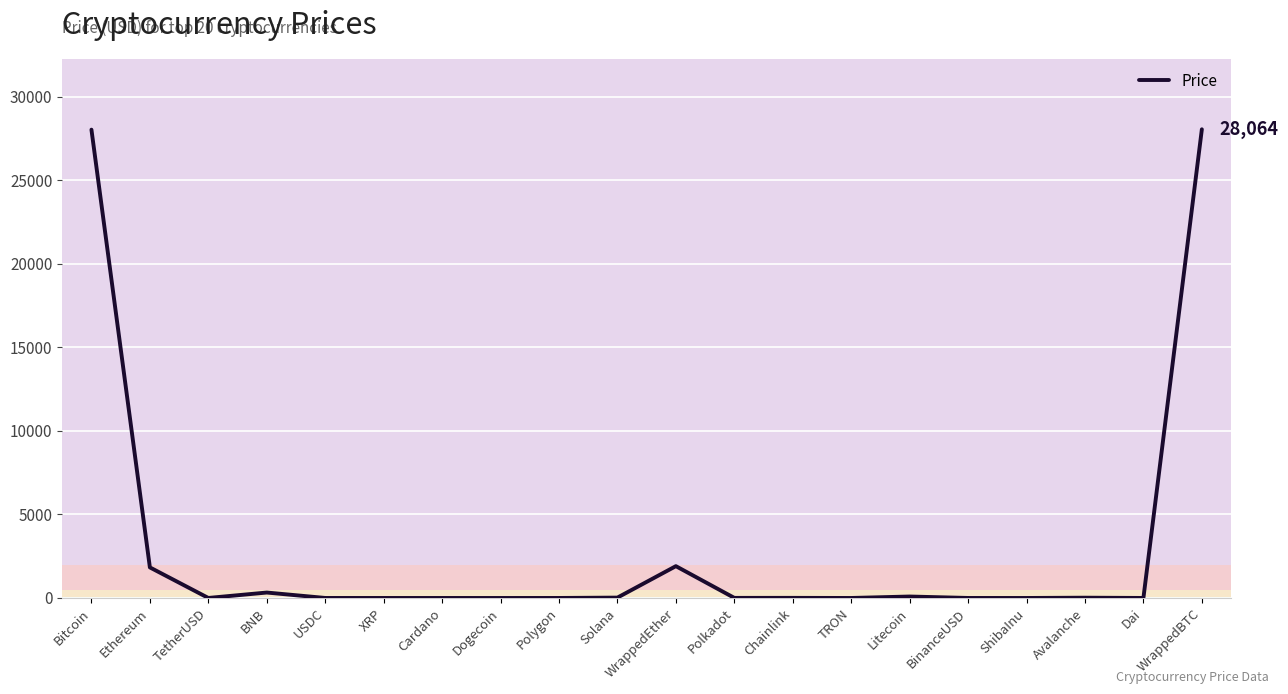

What is the difference between the maximum and minimum values?

28063.8